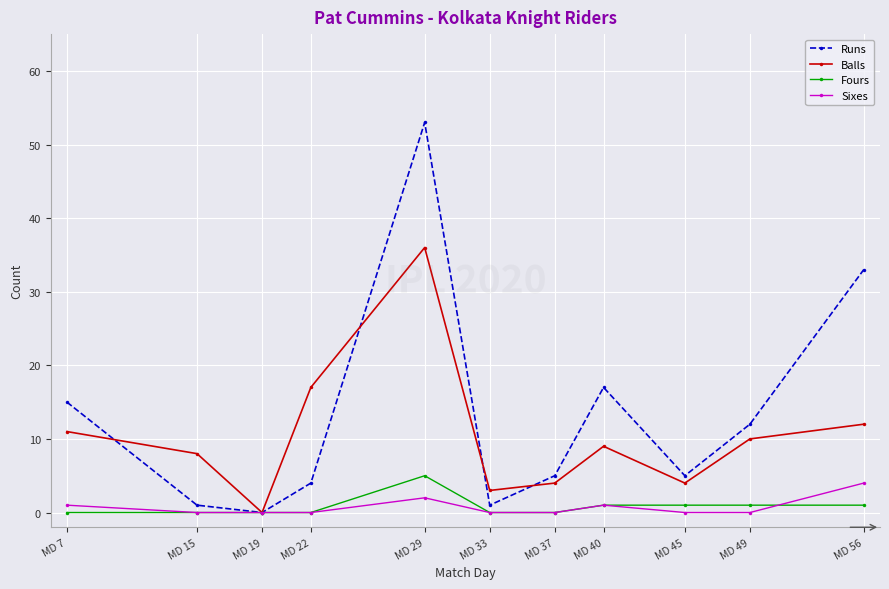

Reading left to right, what are all the values shown in this chart?

Runs: MD 7=15	MD 15=1	MD 19=0	MD 22=4	MD 29=53	MD 33=1	MD 37=5	MD 40=17	MD 45=5	MD 49=12	MD 56=33
Balls: MD 7=11	MD 15=8	MD 19=0	MD 22=17	MD 29=36	MD 33=3	MD 37=4	MD 40=9	MD 45=4	MD 49=10	MD 56=12
Fours: MD 7=0	MD 15=0	MD 19=0	MD 22=0	MD 29=5	MD 33=0	MD 37=0	MD 40=1	MD 45=1	MD 49=1	MD 56=1
Sixes: MD 7=1	MD 15=0	MD 19=0	MD 22=0	MD 29=2	MD 33=0	MD 37=0	MD 40=1	MD 45=0	MD 49=0	MD 56=4